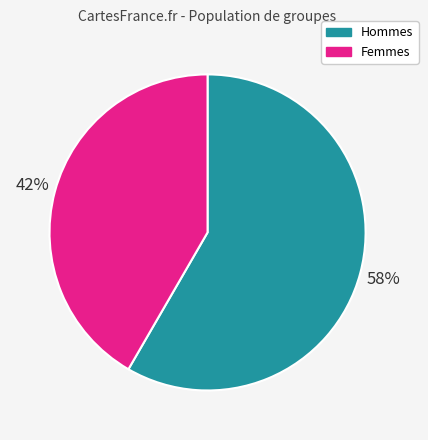

Count the number of slices in the pie.

2